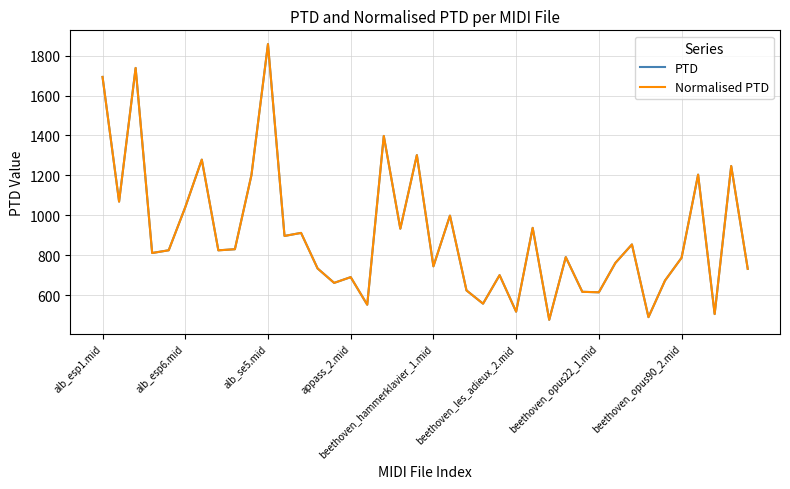

What is the difference between the maximum and minimum values in the Normalised PTD series?

1379.9